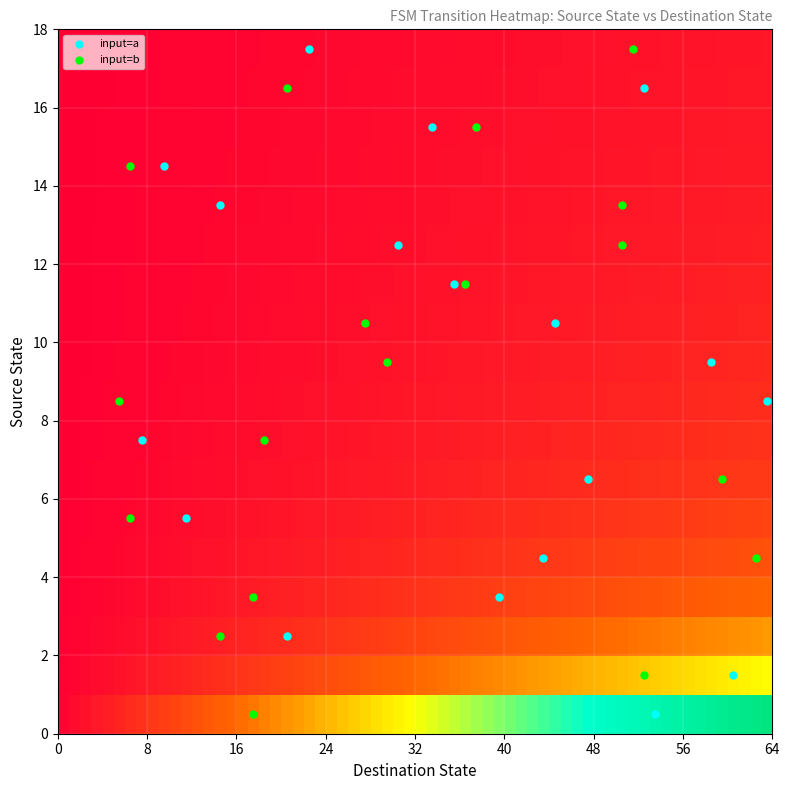

Count the number of categories in the chart.

34